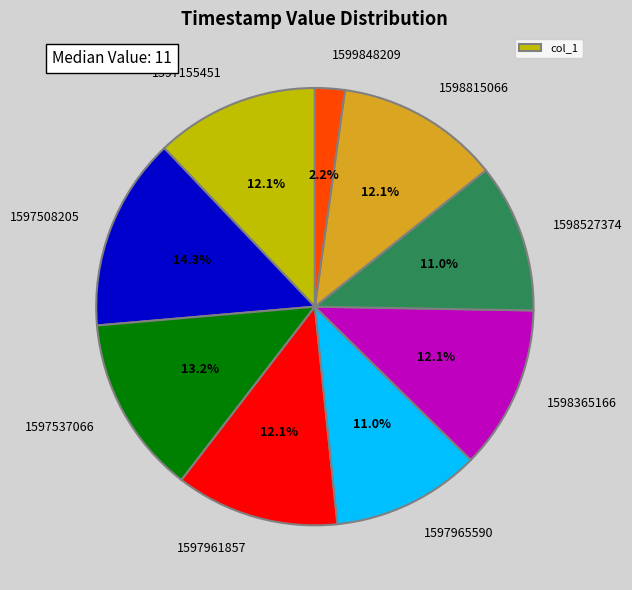

How many segments does this pie chart have?

9